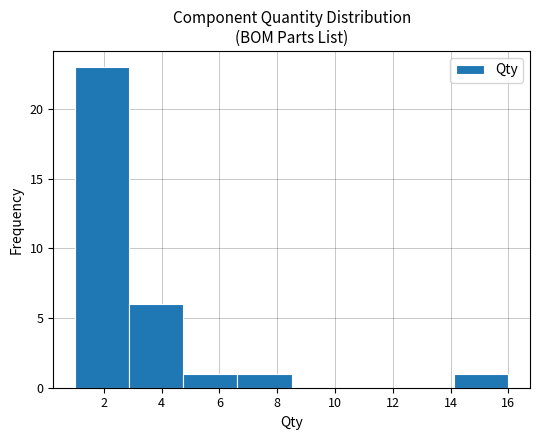

What is the height of the bar covering 1.0 to 2.8 on the x-axis? Neither the bar edges nor the heights are printed on the chart, so give them approximately, as read against the axes.

23